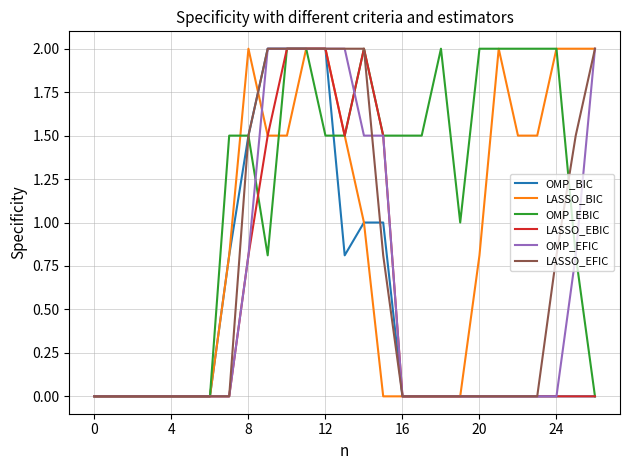

What is the highest value of the OMP_EFIC series?

2.0